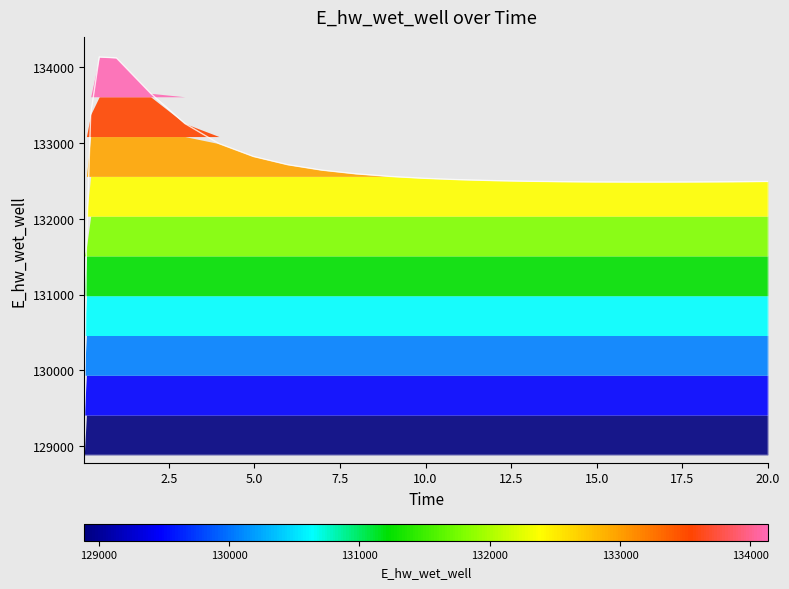

How many data points are less than 132517?

13